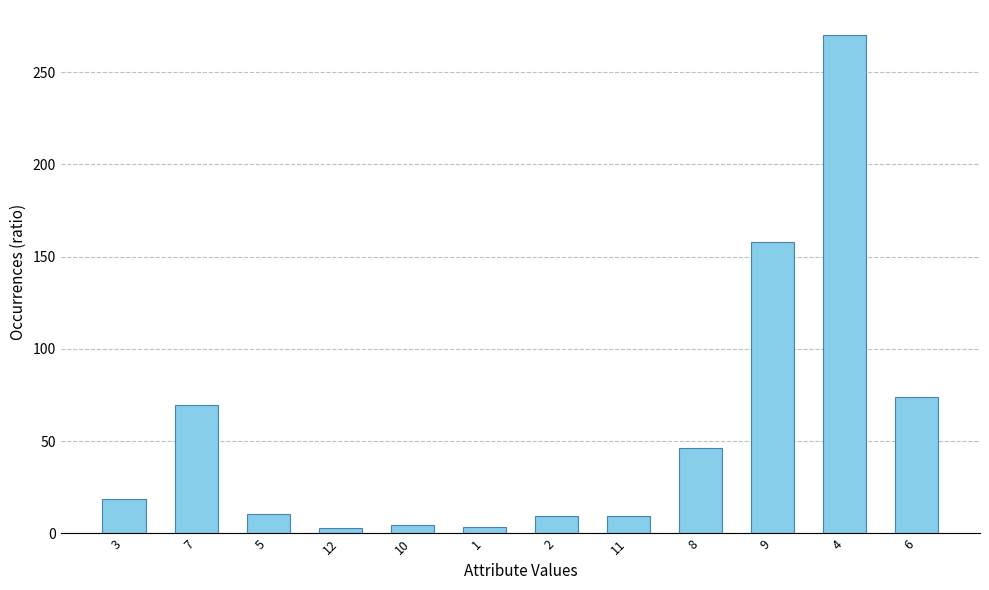

Which has a higher value, 9 or 8?

9